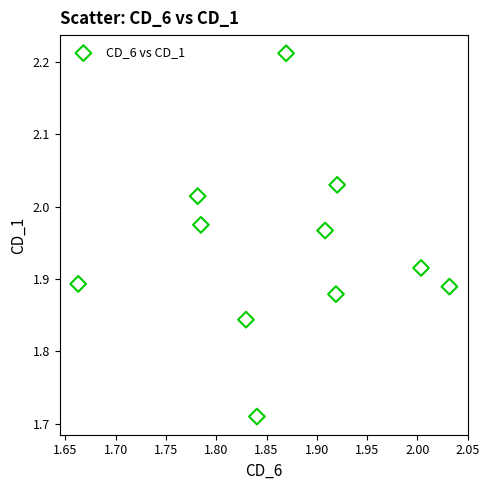

What is the range of Y values (max minus min)?

0.5